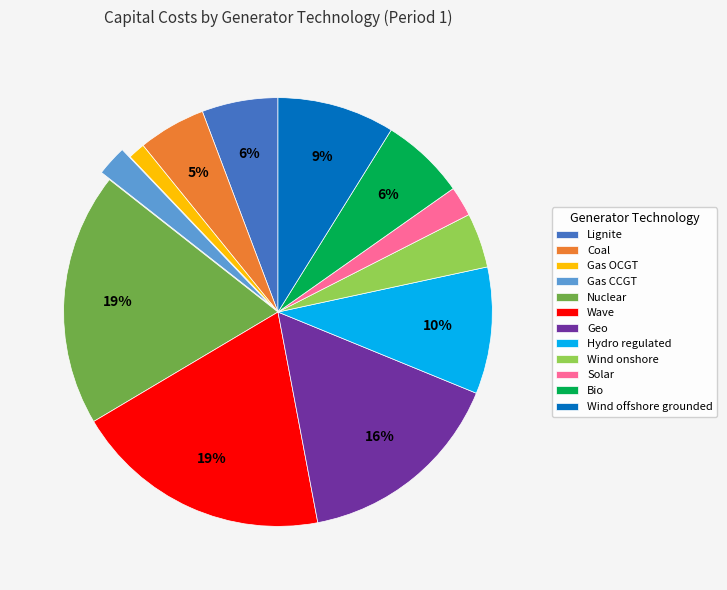

How many segments does this pie chart have?

12